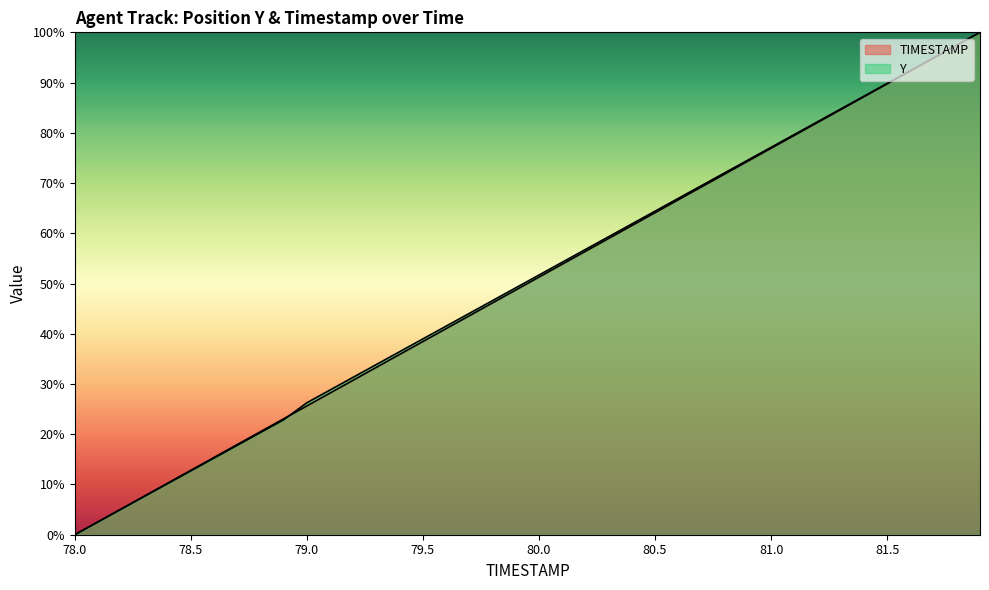

What is the total value across all series at 78.4?

20.4